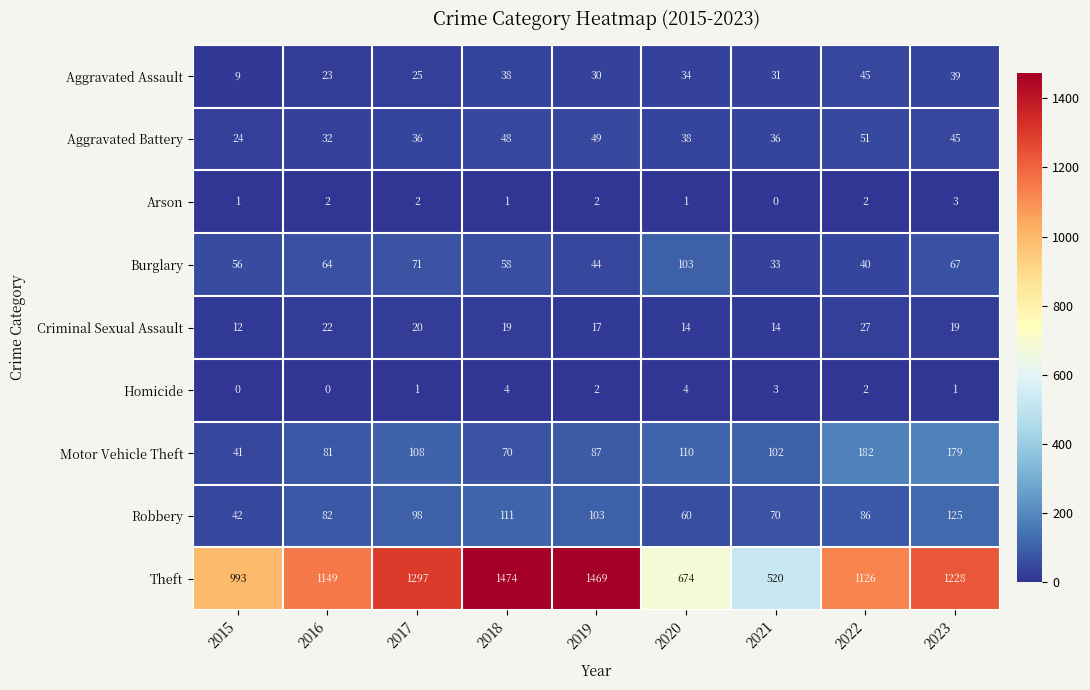

At which category is the sum across all series the highest?

2018